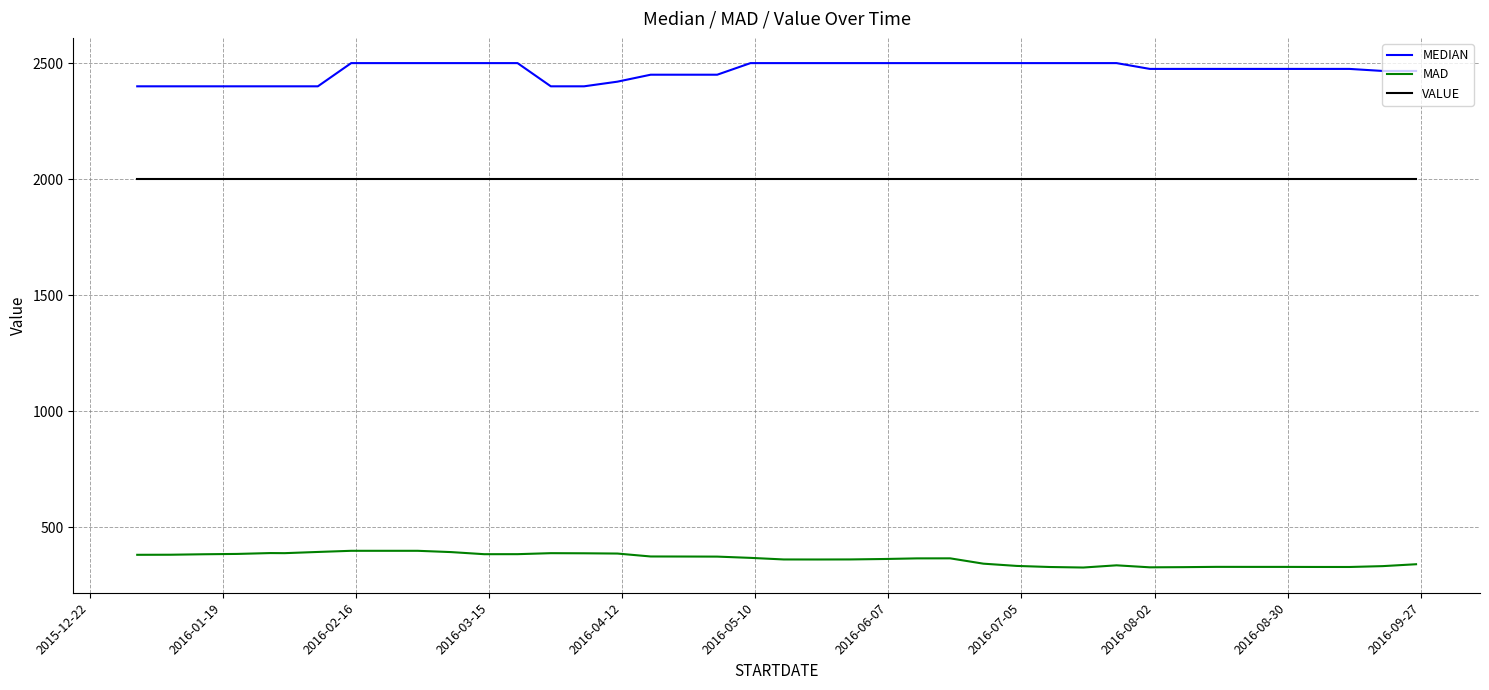

What is the difference between the maximum and minimum values in the MAD series?

72.1